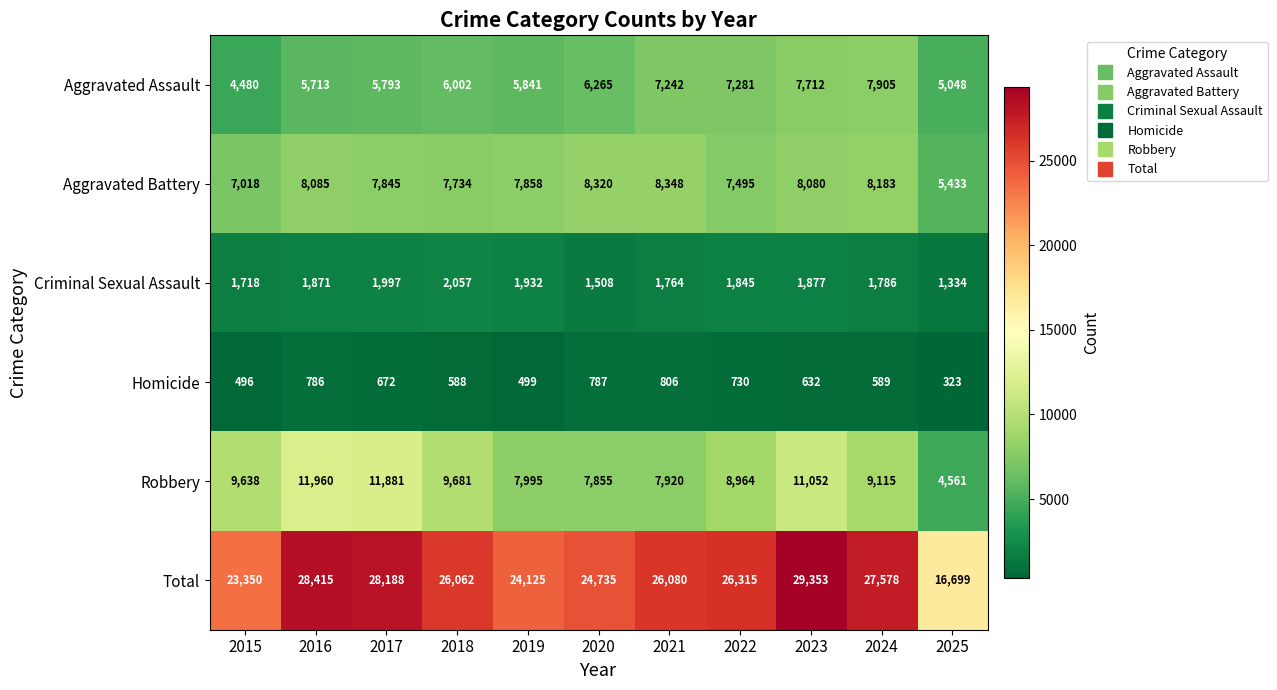

Rank the series at 2016 from lowest to highest value.

Homicide, Criminal Sexual Assault, Aggravated Assault, Aggravated Battery, Robbery, Total